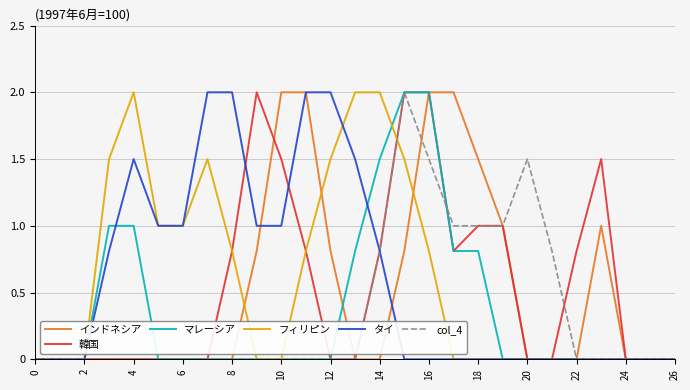

Does the chart have visible grid lines?

Yes